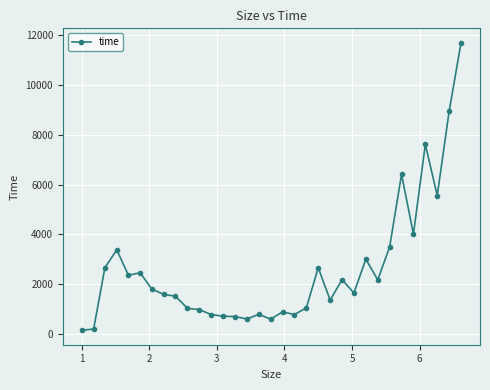

True or false: there are more than 1 points higher than both neighbors.

True